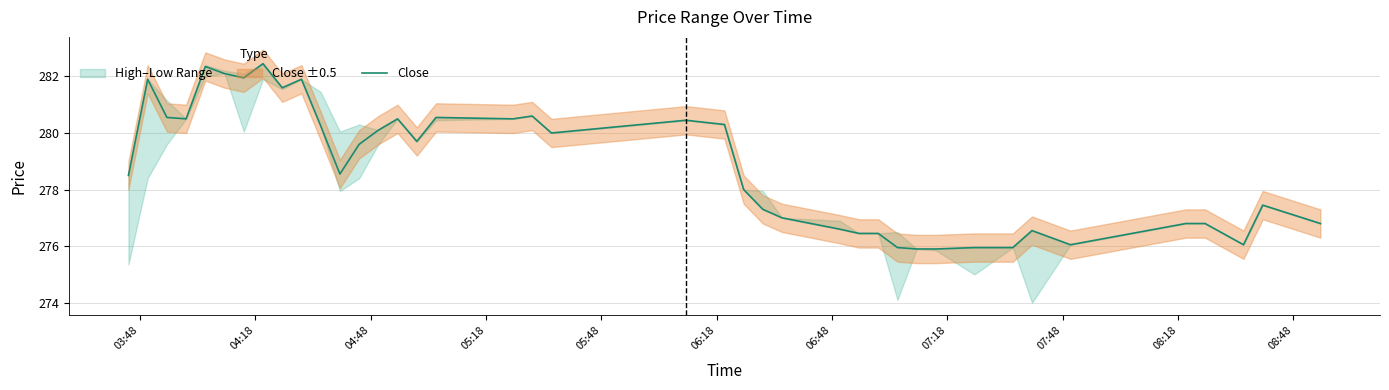

What is the maximum value for Close?

282.5